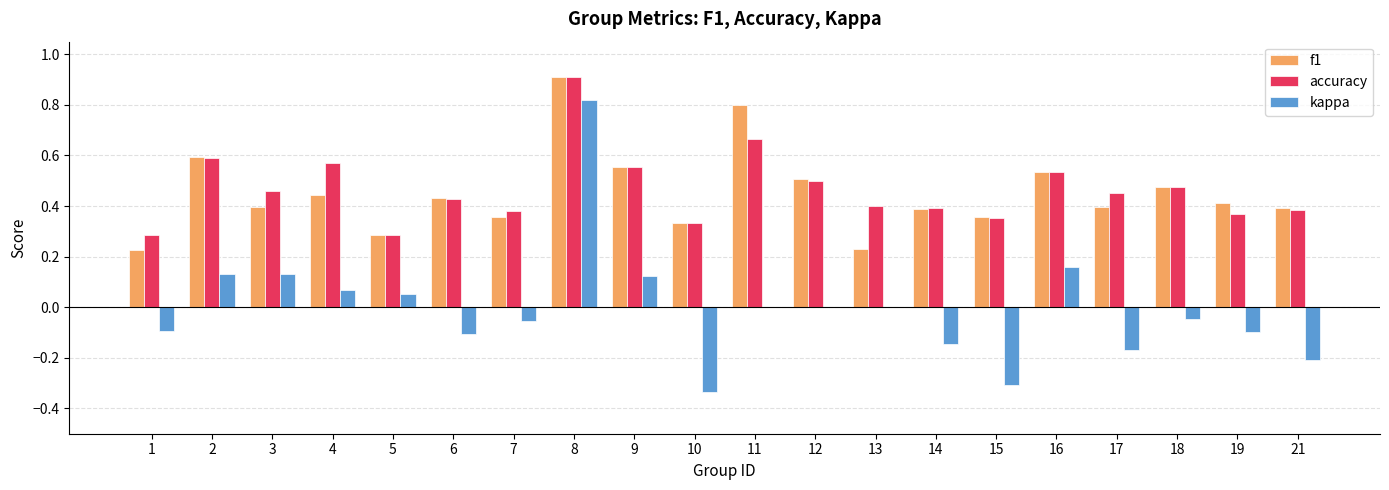

The kappa series shows -0.7 at 12. True or false?

False